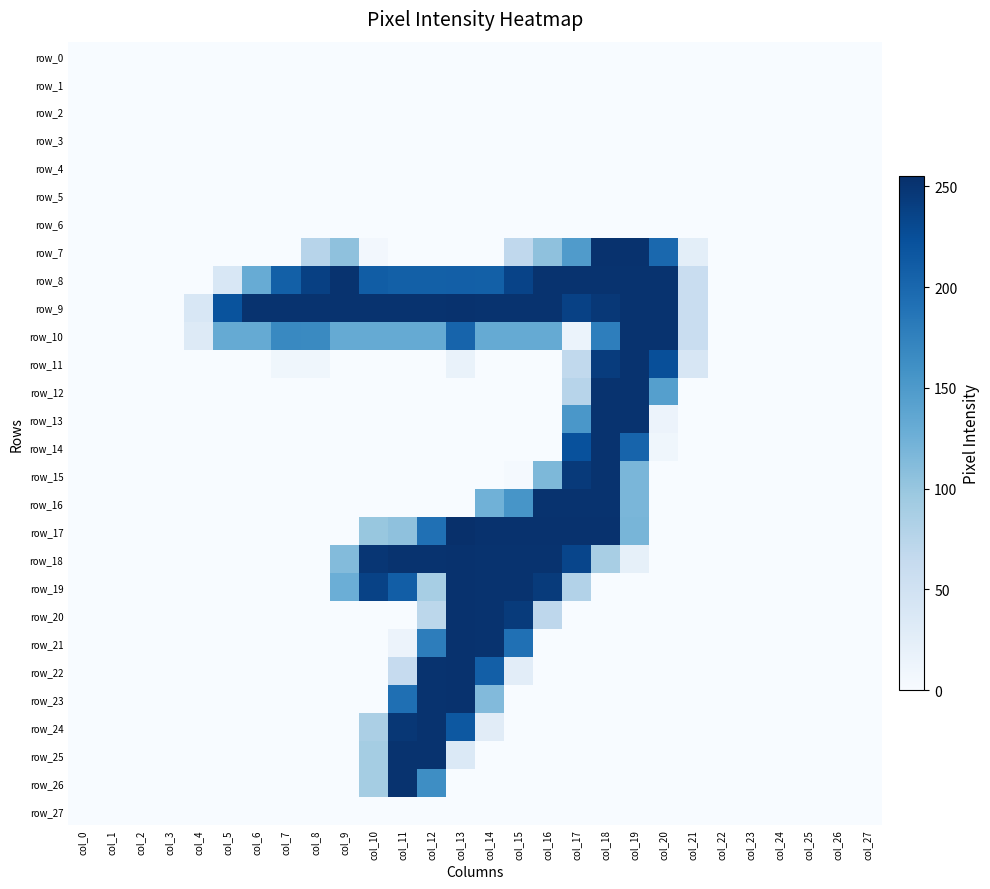

Reading left to right, list all the values displayed in this chart.

row_0: 0	0	0	0	0	0	0	0	0	0	0	0	0	0	0	0	0	0	0	0	0	0	0	0	0	0	0	0
row_1: 0	0	0	0	0	0	0	0	0	0	0	0	0	0	0	0	0	0	0	0	0	0	0	0	0	0	0	0
row_2: 0	0	0	0	0	0	0	0	0	0	0	0	0	0	0	0	0	0	0	0	0	0	0	0	0	0	0	0
row_3: 0	0	0	0	0	0	0	0	0	0	0	0	0	0	0	0	0	0	0	0	0	0	0	0	0	0	0	0
row_4: 0	0	0	0	0	0	0	0	0	0	0	0	0	0	0	0	0	0	0	0	0	0	0	0	0	0	0	0
row_5: 0	0	0	0	0	0	0	0	0	0	0	0	0	0	0	0	0	0	0	0	0	0	0	0	0	0	0	0
row_6: 0	0	0	0	0	0	0	0	0	0	0	0	0	0	0	0	0	0	0	0	0	0	0	0	0	0	0	0
row_7: 0	0	0	0	0	0	0	0	75	105	6	0	0	0	0	68	105	148	253	253	200	25	0	0	0	0	0	0
row_8: 0	0	0	0	0	39	130	208	239	252	211	208	208	209	208	236	252	252	252	252	252	59	0	0	0	0	0	0
row_9: 0	0	0	0	39	221	252	252	252	252	252	252	252	253	252	252	252	238	247	252	252	59	0	0	0	0	0	0
row_10: 0	0	0	0	32	132	132	168	167	132	132	132	132	204	132	132	132	15	178	252	252	59	0	0	0	0	0	0
row_11: 0	0	0	0	0	0	0	9	9	0	0	0	0	17	0	0	0	67	243	252	225	41	0	0	0	0	0	0
row_12: 0	0	0	0	0	0	0	0	0	0	0	0	0	0	0	0	0	75	252	252	144	0	0	0	0	0	0	0
row_13: 0	0	0	0	0	0	0	0	0	0	0	0	0	0	0	0	0	153	252	252	14	0	0	0	0	0	0	0
row_14: 0	0	0	0	0	0	0	0	0	0	0	0	0	0	0	0	0	223	252	204	9	0	0	0	0	0	0	0
row_15: 0	0	0	0	0	0	0	0	0	0	0	0	0	0	0	3	116	245	252	118	0	0	0	0	0	0	0	0
row_16: 0	0	0	0	0	0	0	0	0	0	0	0	0	0	124	155	252	252	252	118	0	0	0	0	0	0	0	0
row_17: 0	0	0	0	0	0	0	0	0	0	99	105	192	255	253	253	253	253	253	119	0	0	0	0	0	0	0	0
row_18: 0	0	0	0	0	0	0	0	0	112	249	252	252	253	252	252	252	234	87	21	0	0	0	0	0	0	0	0
row_19: 0	0	0	0	0	0	0	0	0	127	237	210	88	253	252	252	244	79	0	0	0	0	0	0	0	0	0	0
row_20: 0	0	0	0	0	0	0	0	0	0	0	0	71	253	252	244	70	0	0	0	0	0	0	0	0	0	0	0
row_21: 0	0	0	0	0	0	0	0	0	0	0	14	179	253	252	192	0	0	0	0	0	0	0	0	0	0	0	0
row_22: 0	0	0	0	0	0	0	0	0	0	0	63	252	253	209	26	0	0	0	0	0	0	0	0	0	0	0	0
row_23: 0	0	0	0	0	0	0	0	0	0	0	193	252	253	113	0	0	0	0	0	0	0	0	0	0	0	0	0
row_24: 0	0	0	0	0	0	0	0	0	0	85	248	252	216	28	0	0	0	0	0	0	0	0	0	0	0	0	0
row_25: 0	0	0	0	0	0	0	0	0	0	90	252	252	35	0	0	0	0	0	0	0	0	0	0	0	0	0	0
row_26: 0	0	0	0	0	0	0	0	0	0	90	252	163	0	0	0	0	0	0	0	0	0	0	0	0	0	0	0
row_27: 0	0	0	0	0	0	0	0	0	0	0	0	0	0	0	0	0	0	0	0	0	0	0	0	0	0	0	0